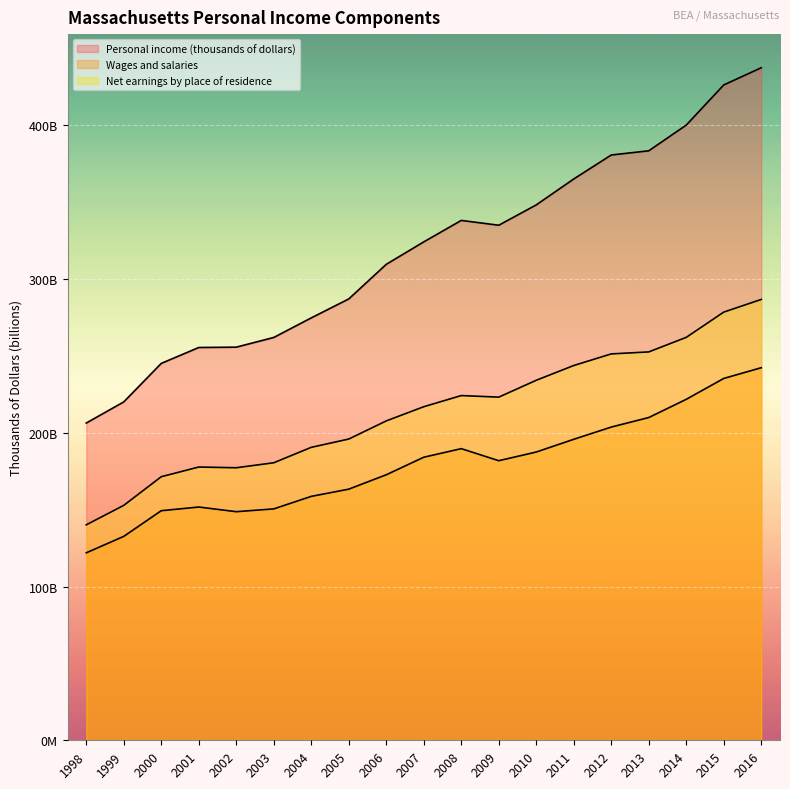

What is the sum of the Personal income (thousands of dollars) values at 2014 and 2011?

765.4